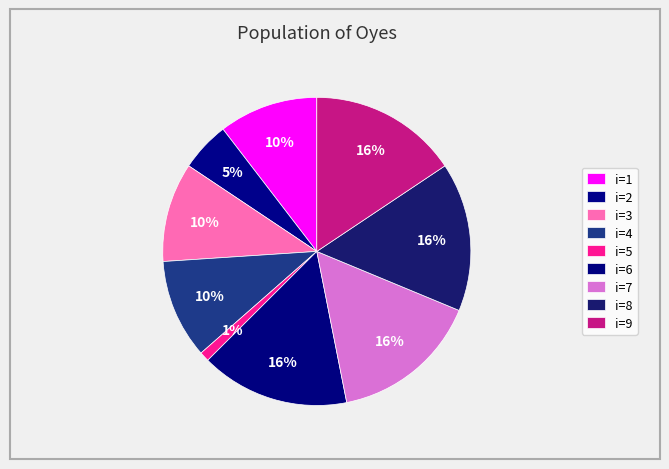

How many slices are in this pie chart?

9